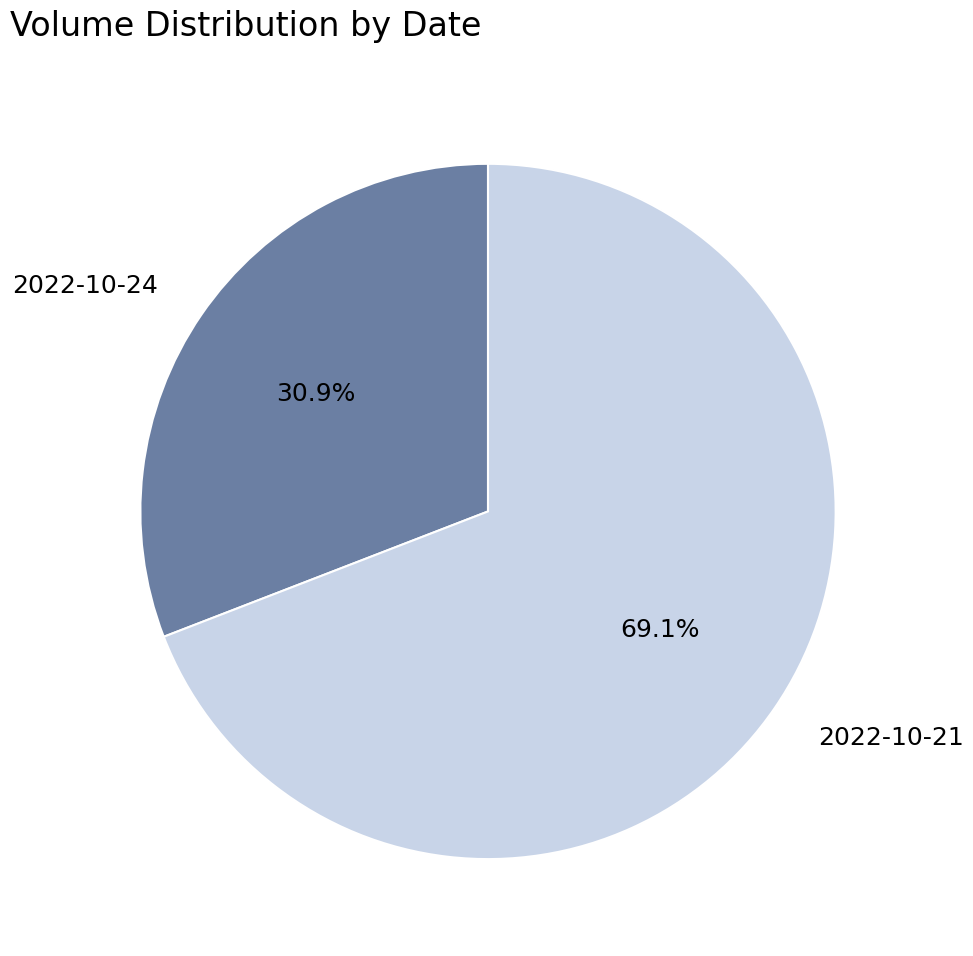

Which has a higher value, 2022-10-24 or 2022-10-21?

2022-10-21